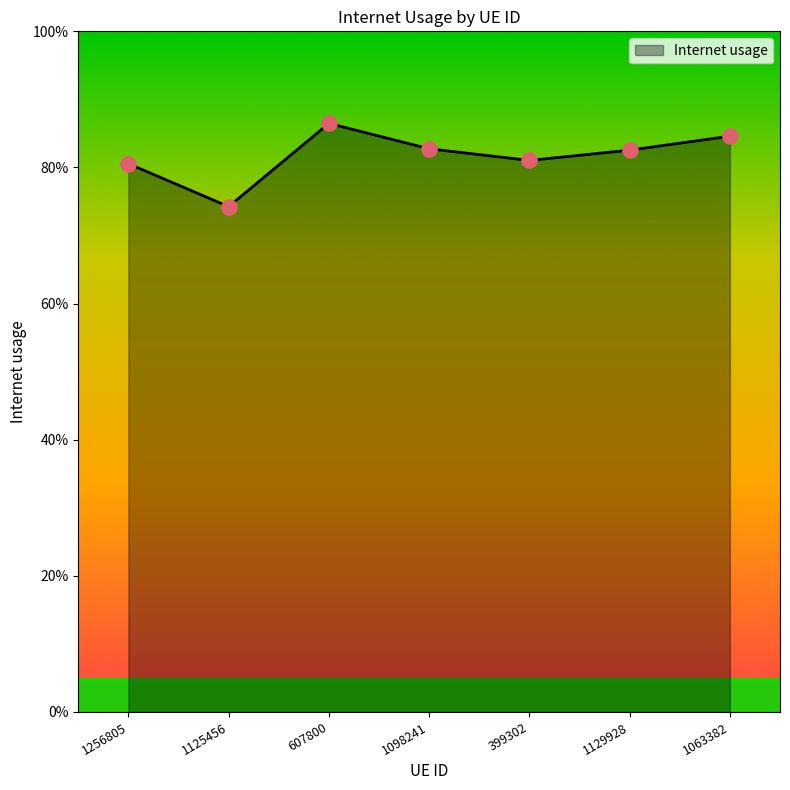

Between 399302 and 607800, which is larger?

607800